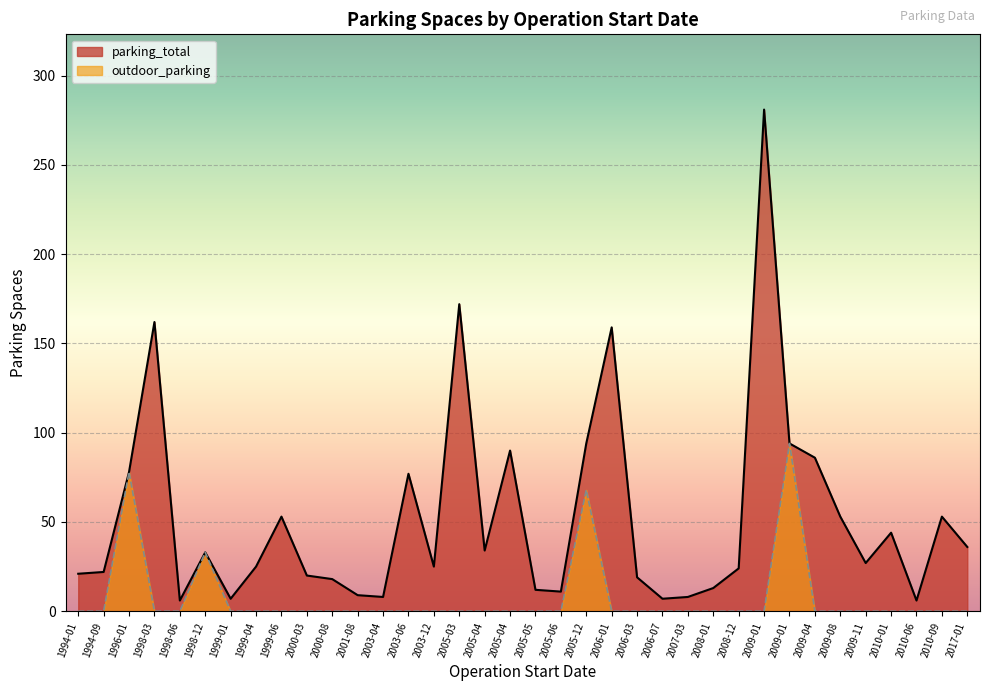

True or false: outdoor_parking and parking_total cross at least once.

False